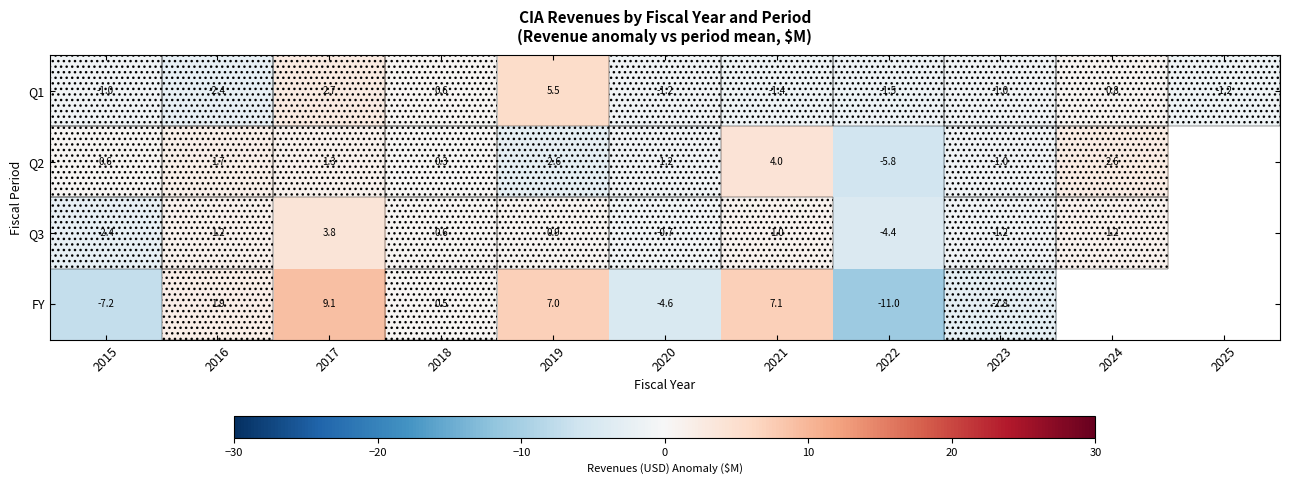

Is the value of Q2 at 2019 greater than the value of FY at 2022?

Yes